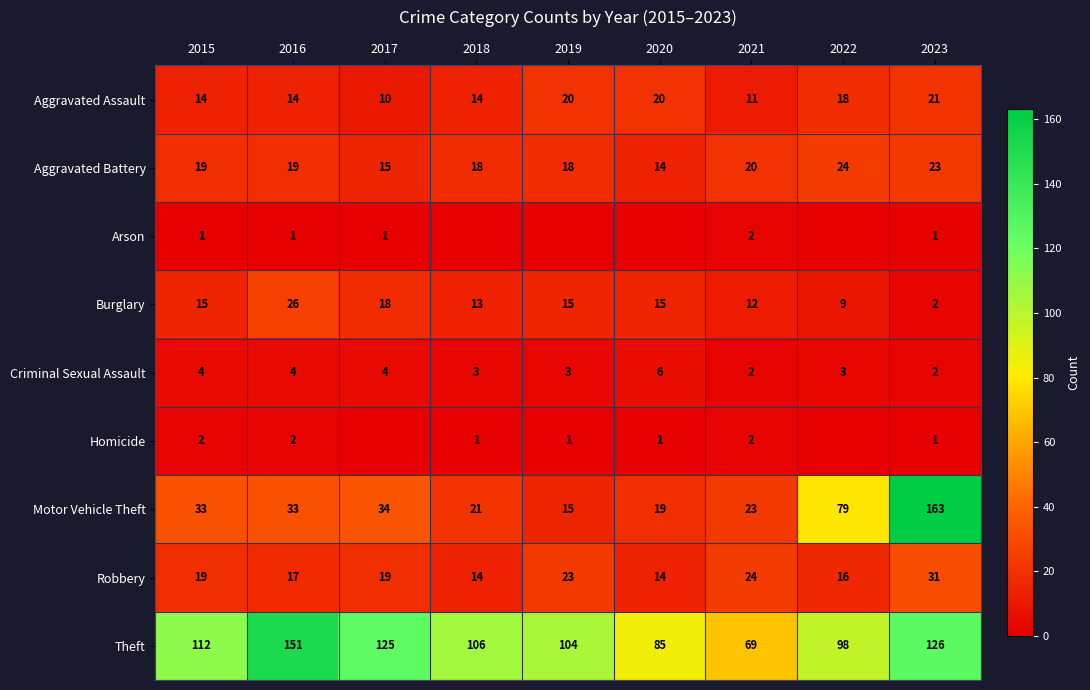

At 2016, list the series in order from largest to smallest.

Theft, Motor Vehicle Theft, Burglary, Aggravated Battery, Robbery, Aggravated Assault, Criminal Sexual Assault, Homicide, Arson